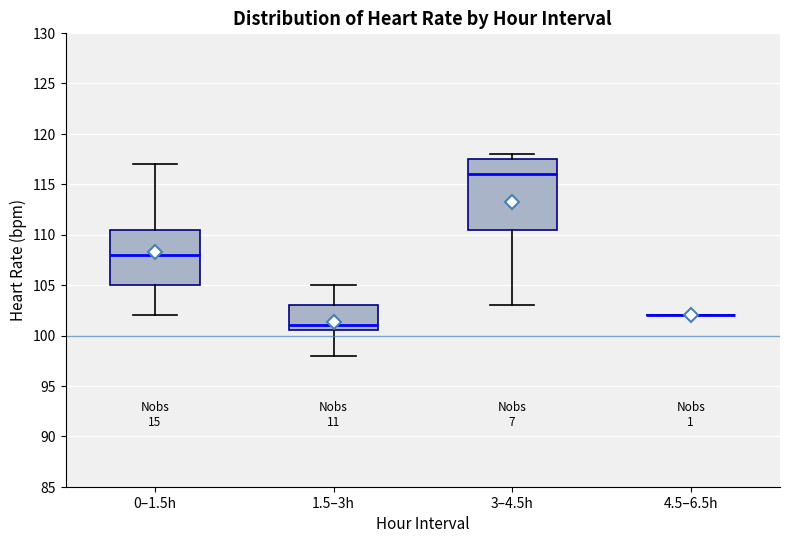

Reading left to right, transcribe this box plot: for each box, give where its median line is, the range the box spans, and where its two whiskers end, as read against the y-axis. The values are not printed on the chart, so give them approximately, as read against the axis.

0–1.5h: median 108.0, box 105.0 to 110.5, whiskers 102.0 to 117.0
1.5–3h: median 101.0, box 100.5 to 103.0, whiskers 98.0 to 105.0
3–4.5h: median 116.0, box 110.5 to 117.5, whiskers 103.0 to 118.0
4.5–6.5h: box collapsed to a line at 102.0, whiskers 102.0 to 102.0